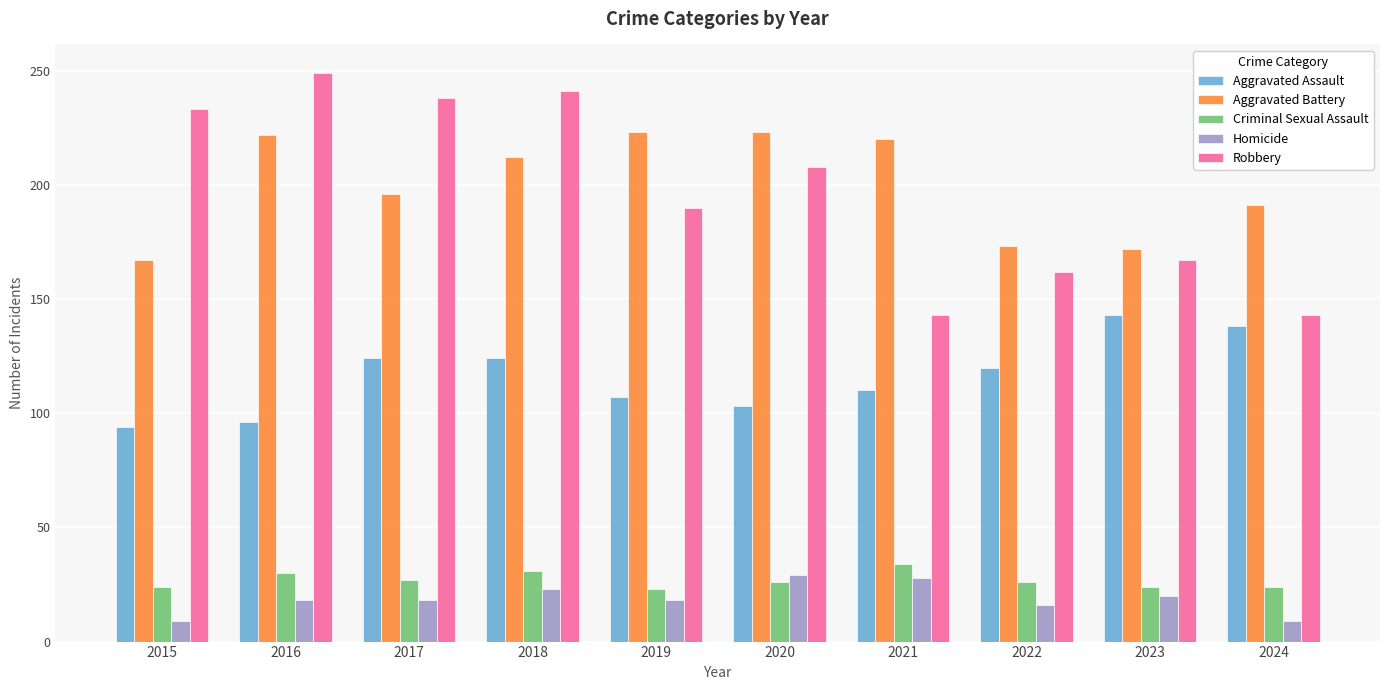

True or false: Aggravated Assault has a value of 124 at 2017.

True